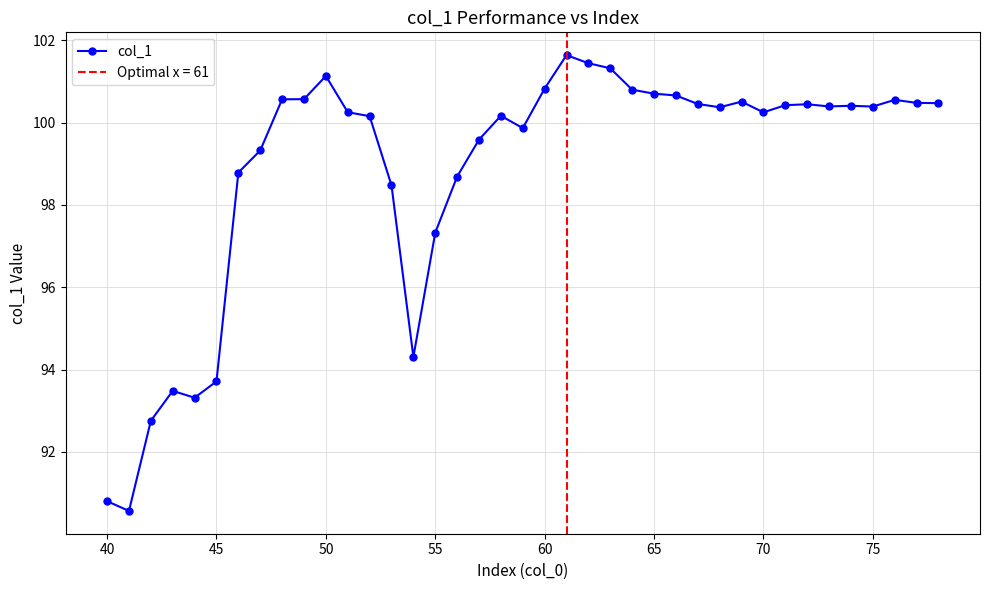

Is it true that col_1 equals 151.5 at 60?

False